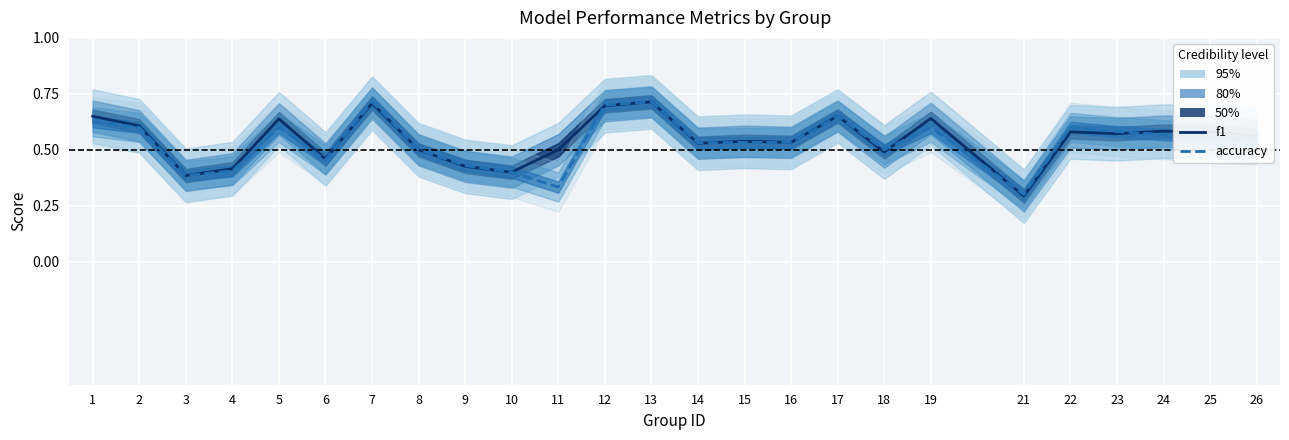

Count the f1 values in the range 0 to 1.

25